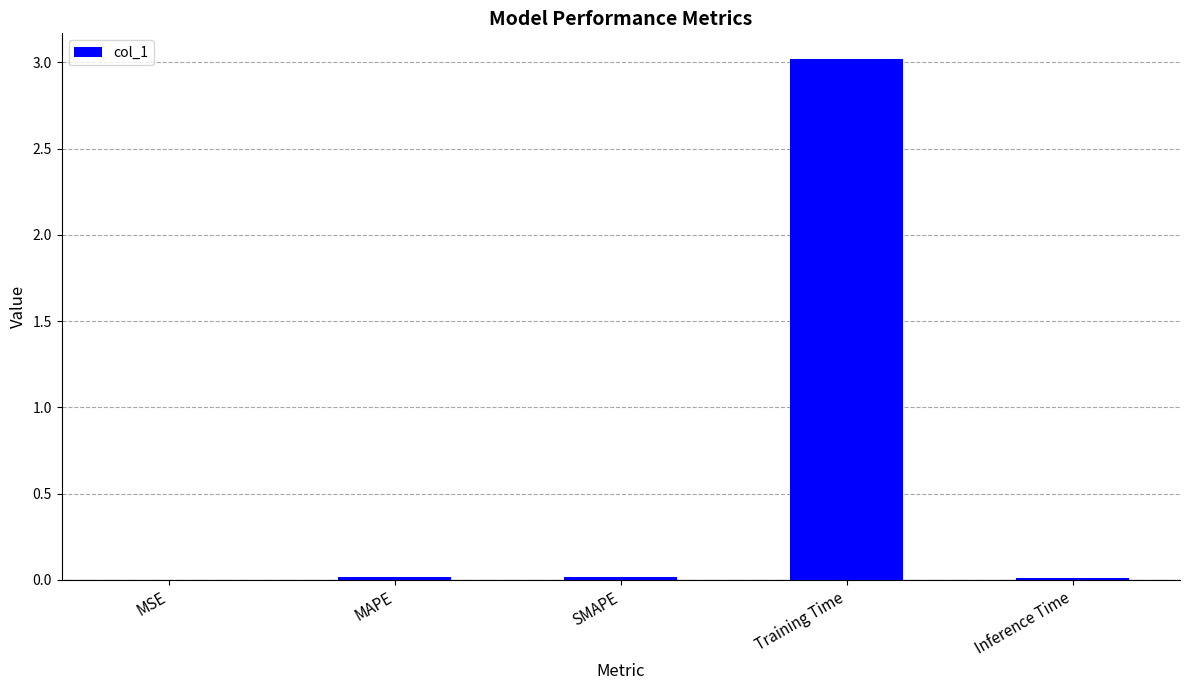

Between Training Time and SMAPE, which is larger?

Training Time